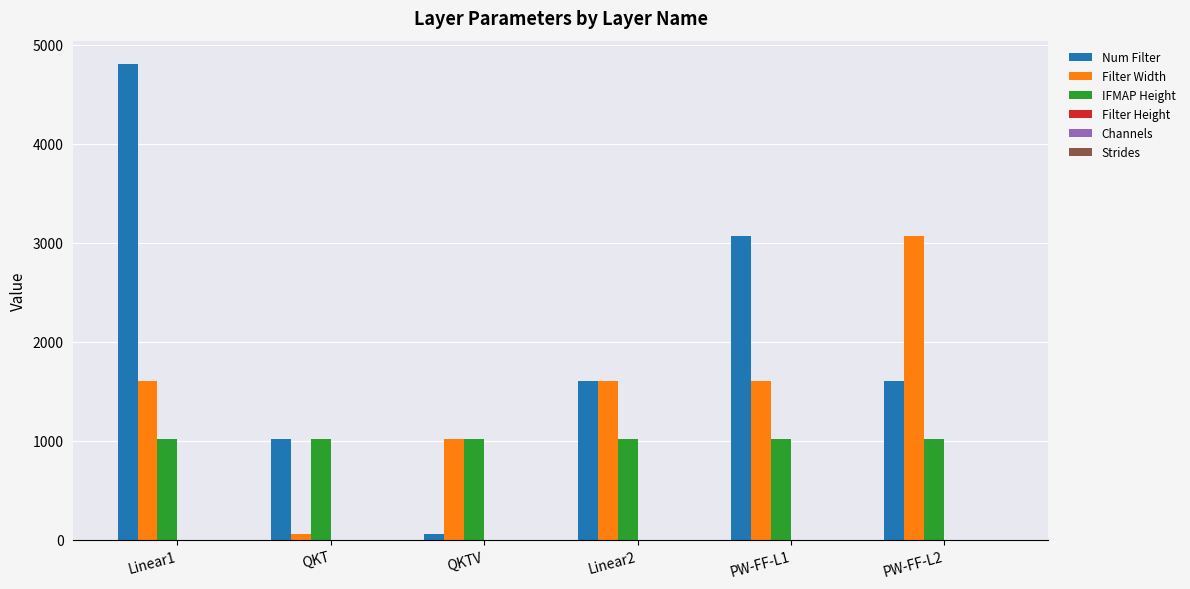

Which series has the largest total across all categories?

Num Filter